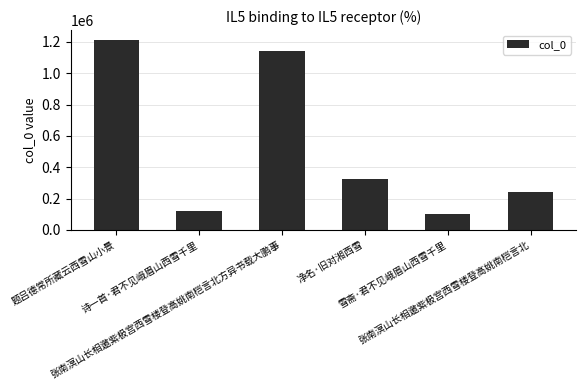

What is the difference between the values at 净名·旧对湘西雪 and 张南溟山长相邀紫极宫西雪楼登高姚南桤言北?

82722